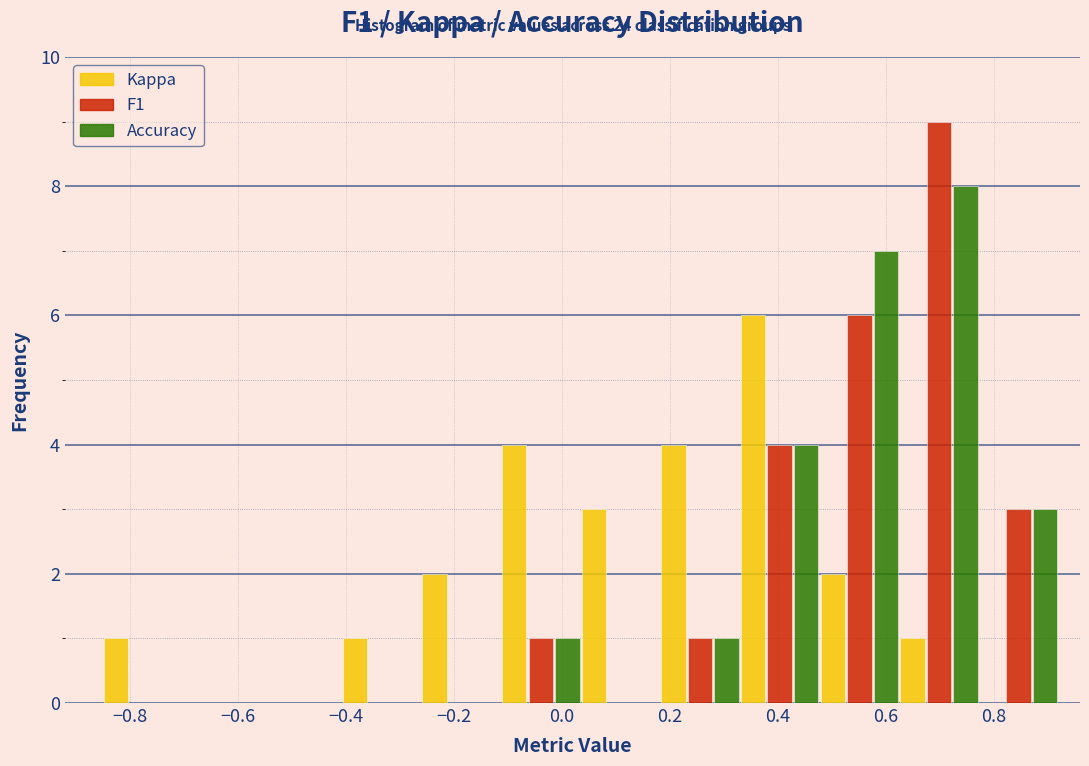

In the F1 series, which range on the x-axis has the tallest bar?

0.62 to 0.78